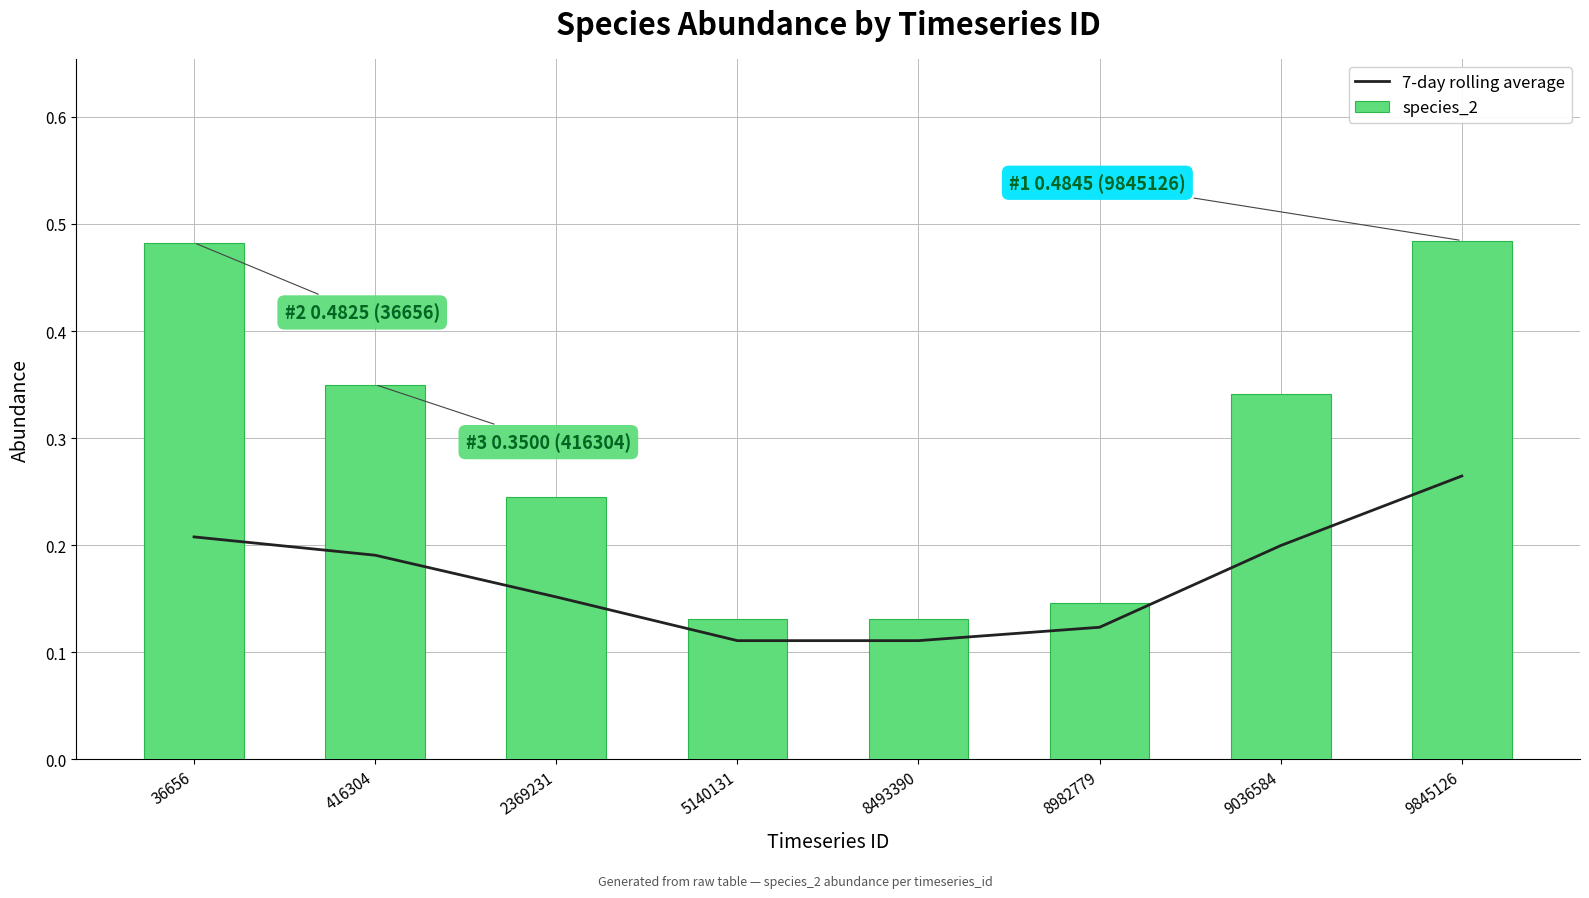

What is the value of the 7-day rolling average bar at the 5th from the left?

0.1